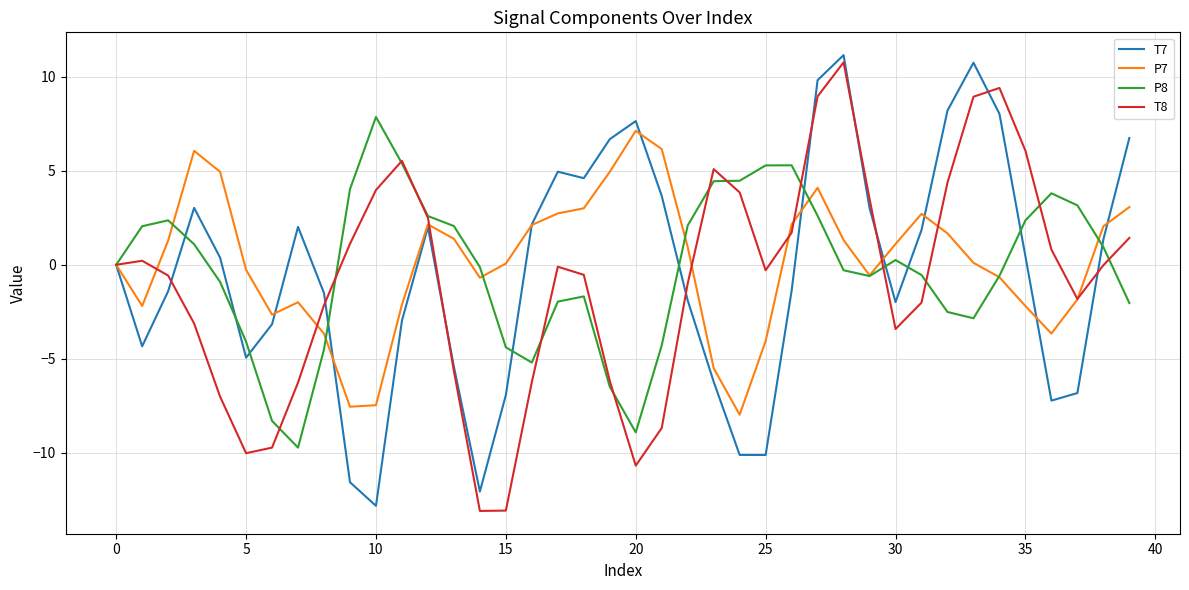

True or false: P7 has more than 0 points higher than both neighbors.

True